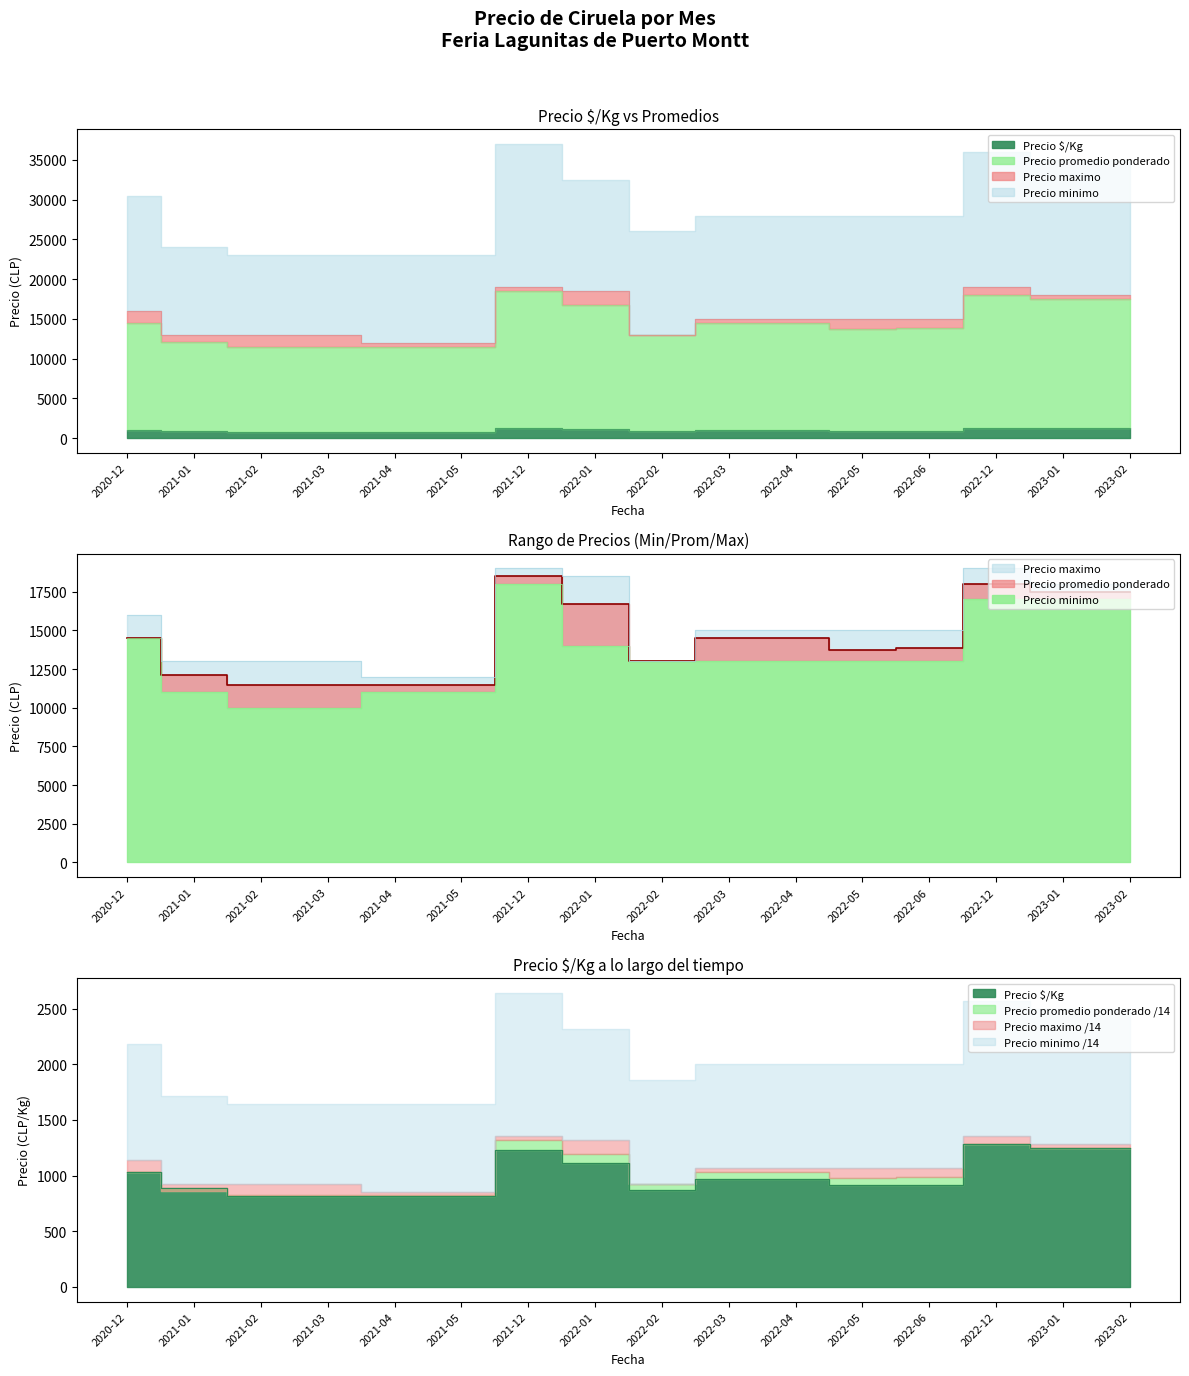

In Precio $/Kg, how many points are lower than both neighbors (excluding endpoints)?

1